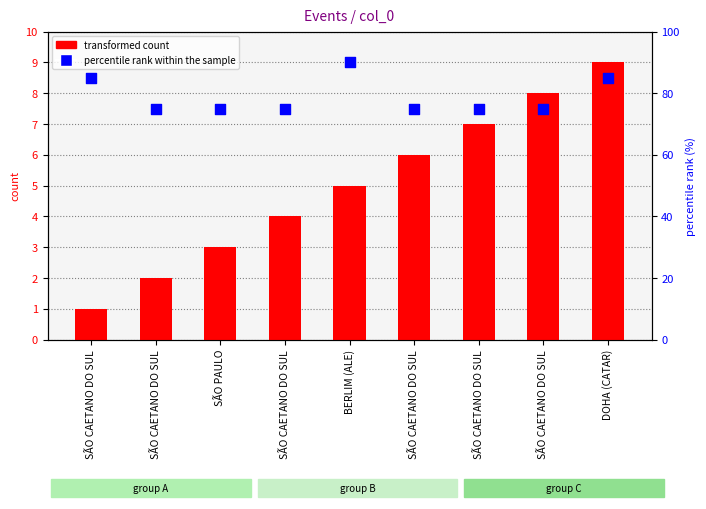

What is the total value across all series at BERLIM (ALE)?

95